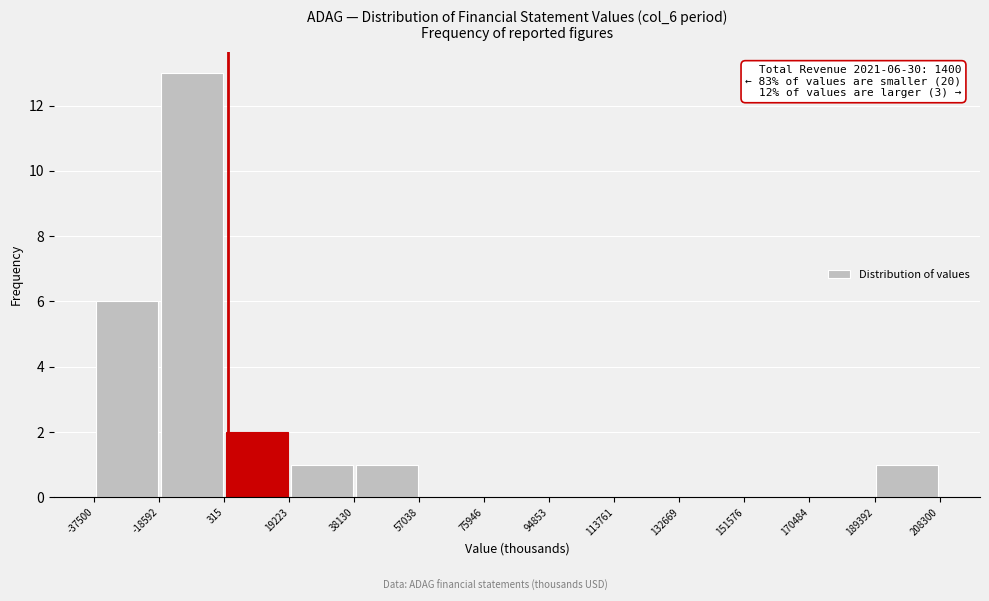

Which range on the x-axis has the tallest bar?

-18592 to 315